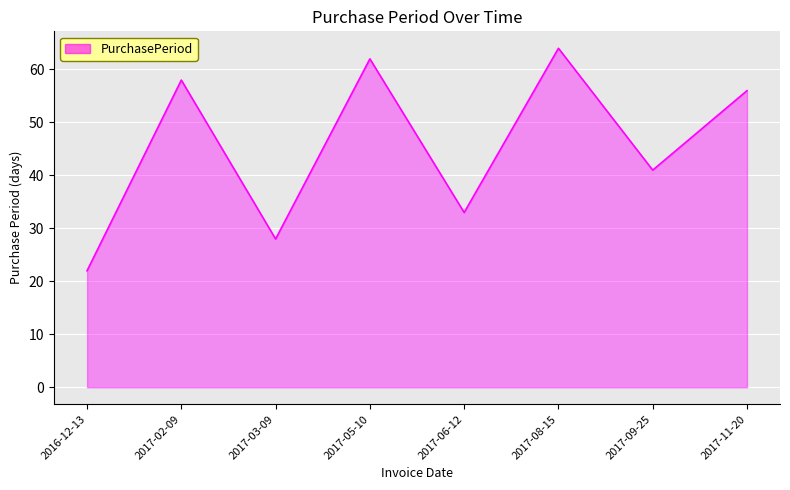

The chart shows a value of 27 at 2017-02-09. True or false?

False